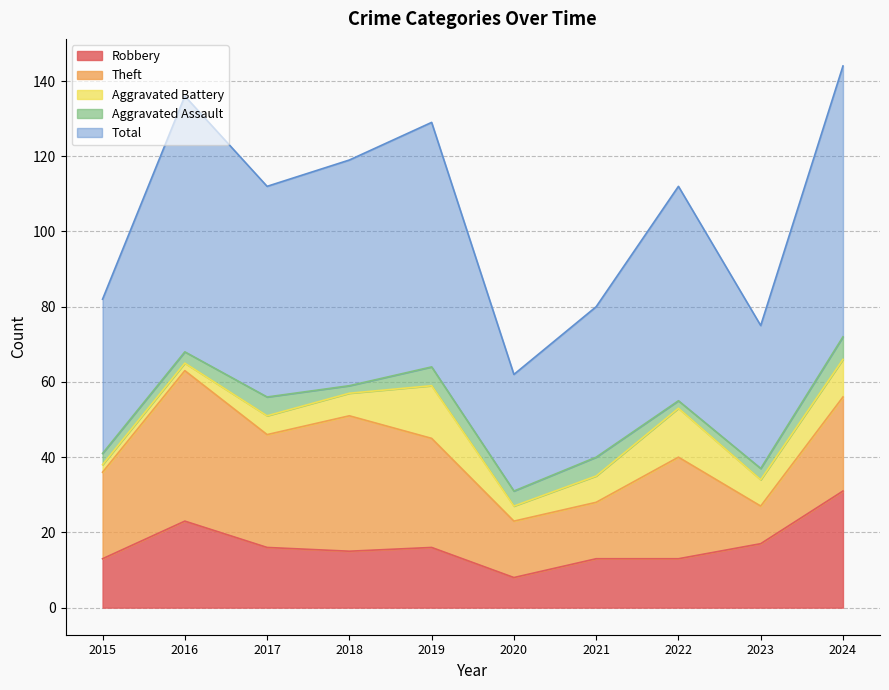

How many data points in Aggravated Assault are less than 4?

5